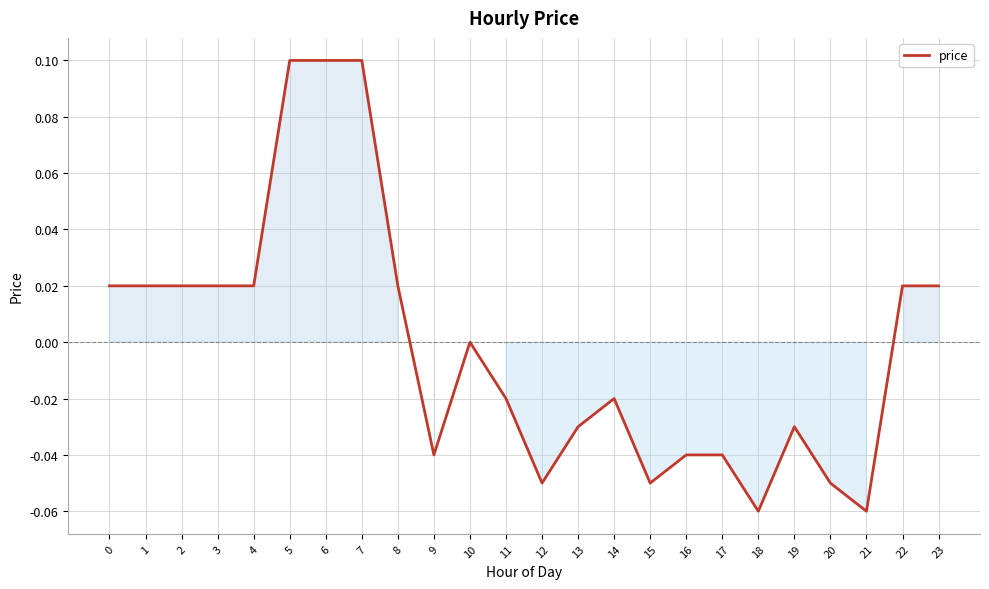

Where is the data nearest to the value 0?

10